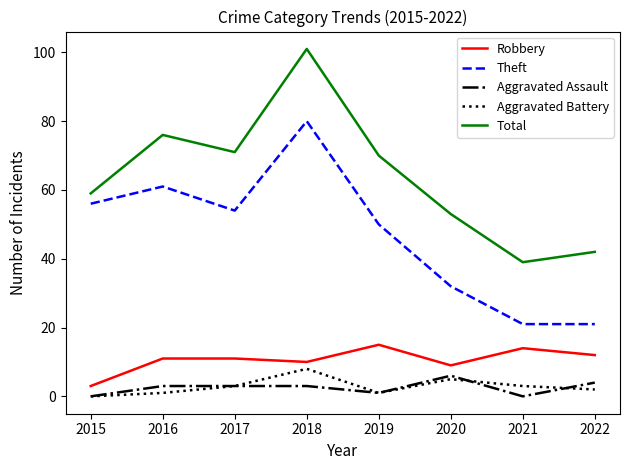

What is the minimum value for Robbery?

3